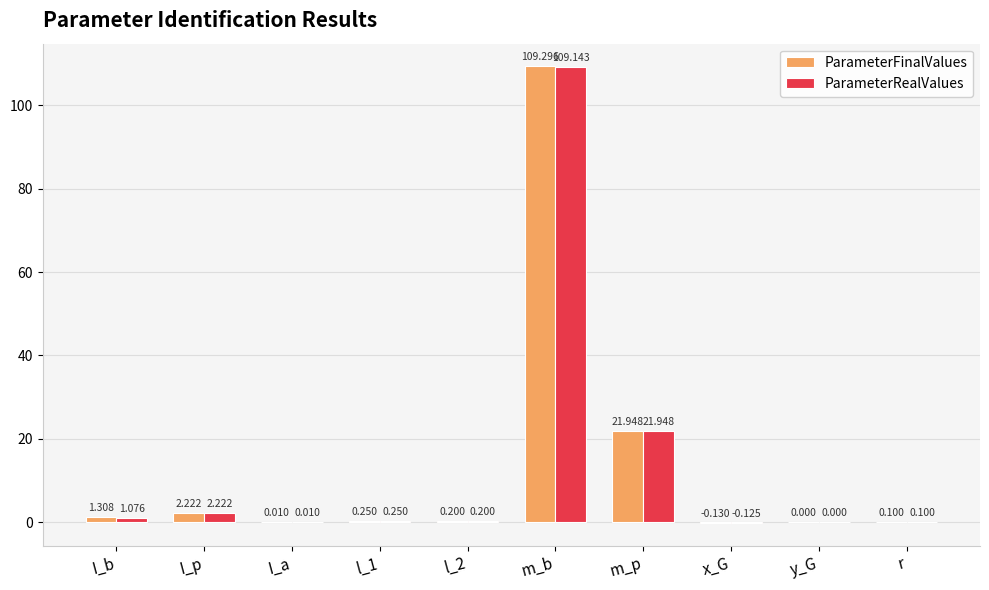

Which series has the largest total across all categories?

ParameterFinalValues